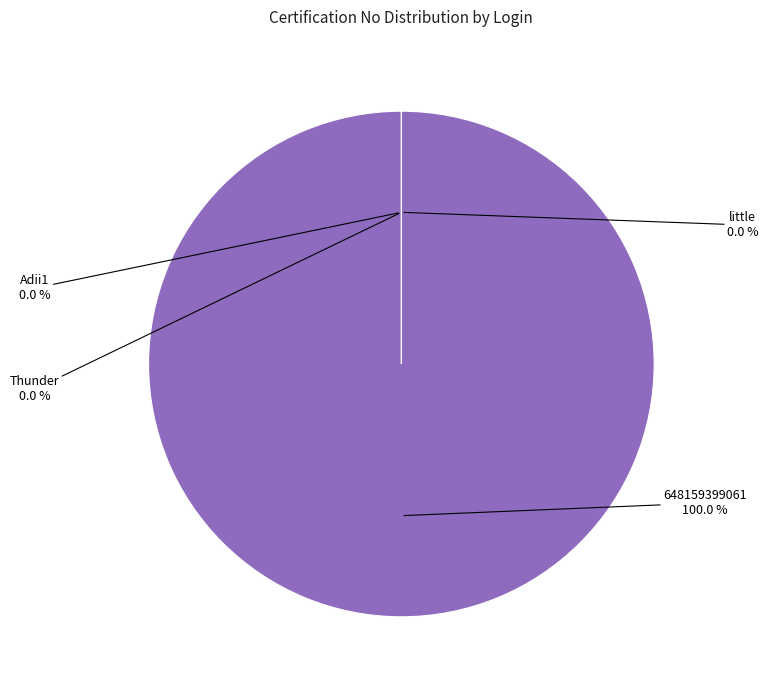

What is the largest slice in the pie chart?

648159399061